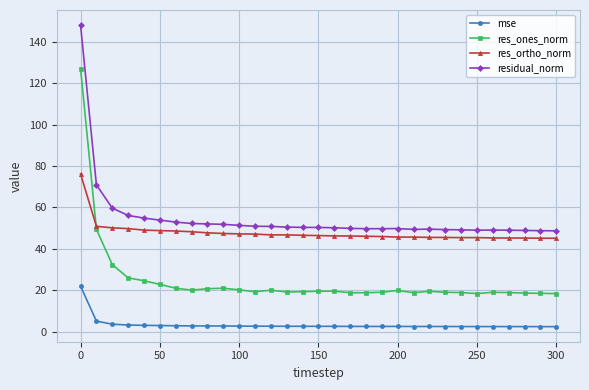

What is the value of the res_ones_norm point at the 26th from the left?

18.4